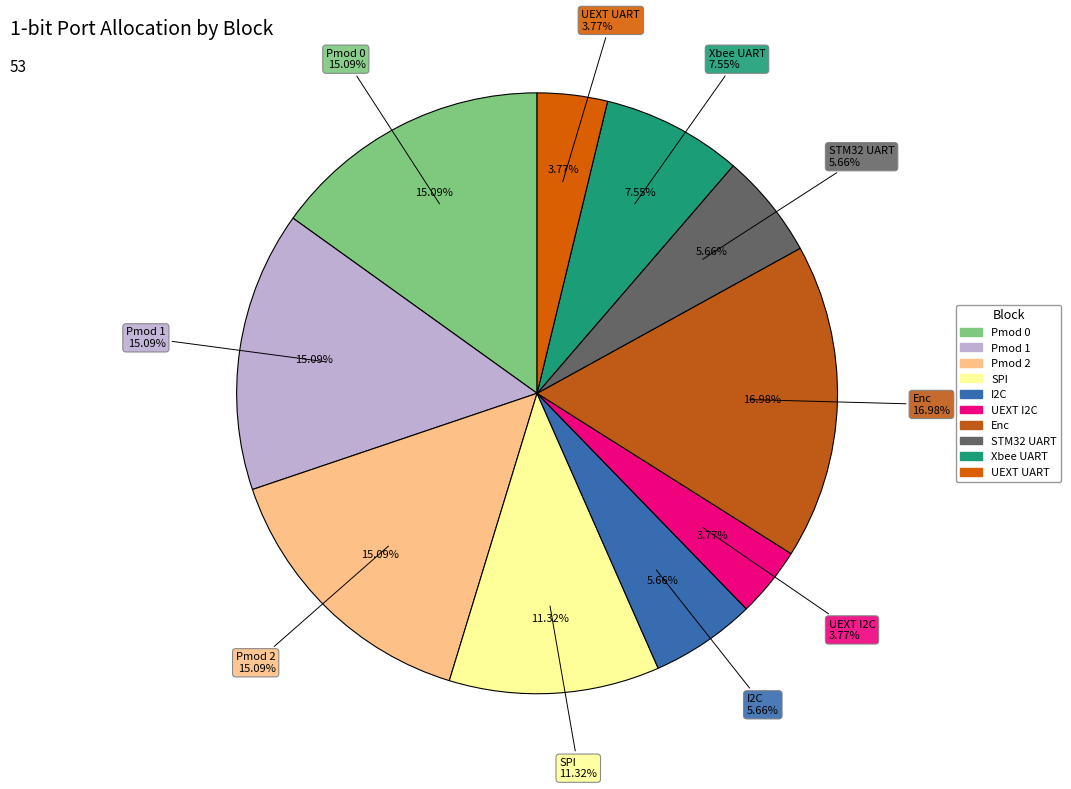

To the nearest percent, what is the average slice percentage?

10%